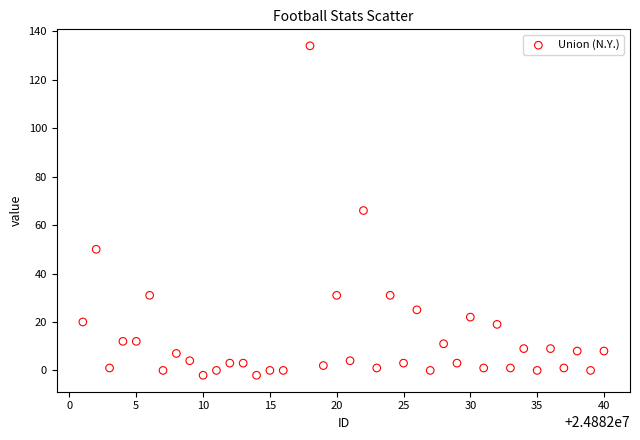

What is the range of Y values (max minus min)?

136